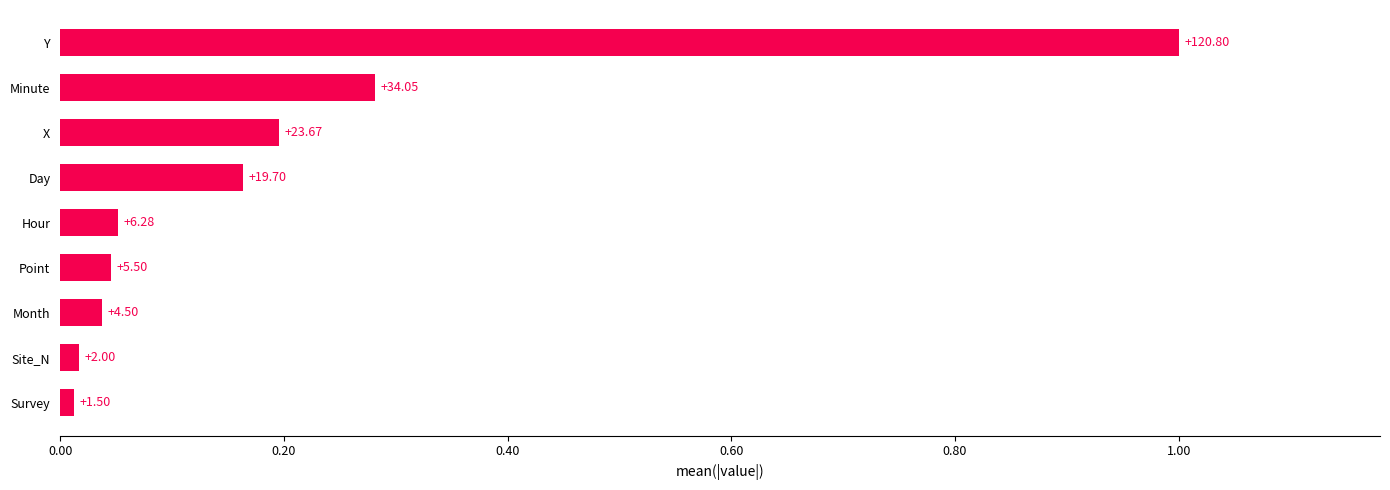

What is the difference between the maximum and minimum values?

1.0